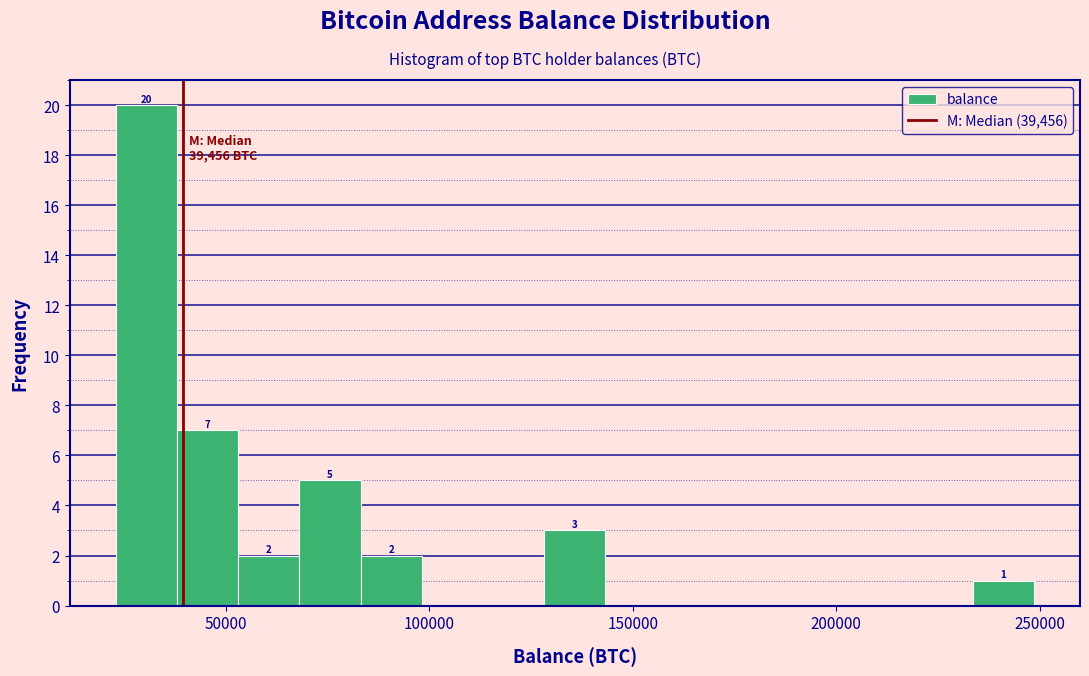

Around what value on the x-axis is the tallest bar? Give the approximate position of its centre, as read against the axis.

30000